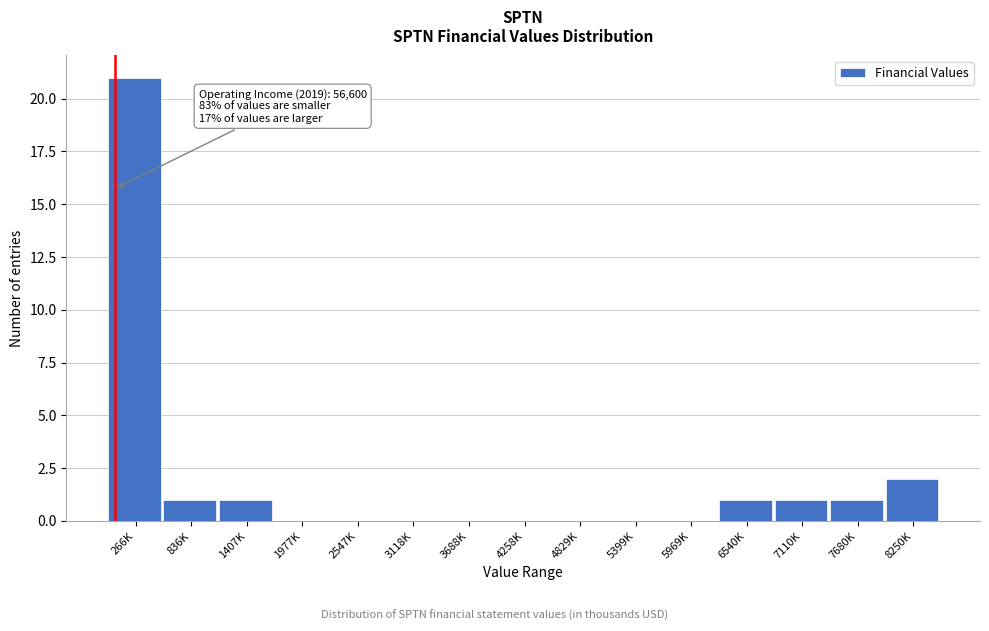

Reading left to right, list all the values displayed in this chart.

266K=21	836K=1	1407K=1	1977K=0	2547K=0	3118K=0	3688K=0	4258K=0	4829K=0	5399K=0	5969K=0	6540K=1	7110K=1	7680K=1	8250K=2